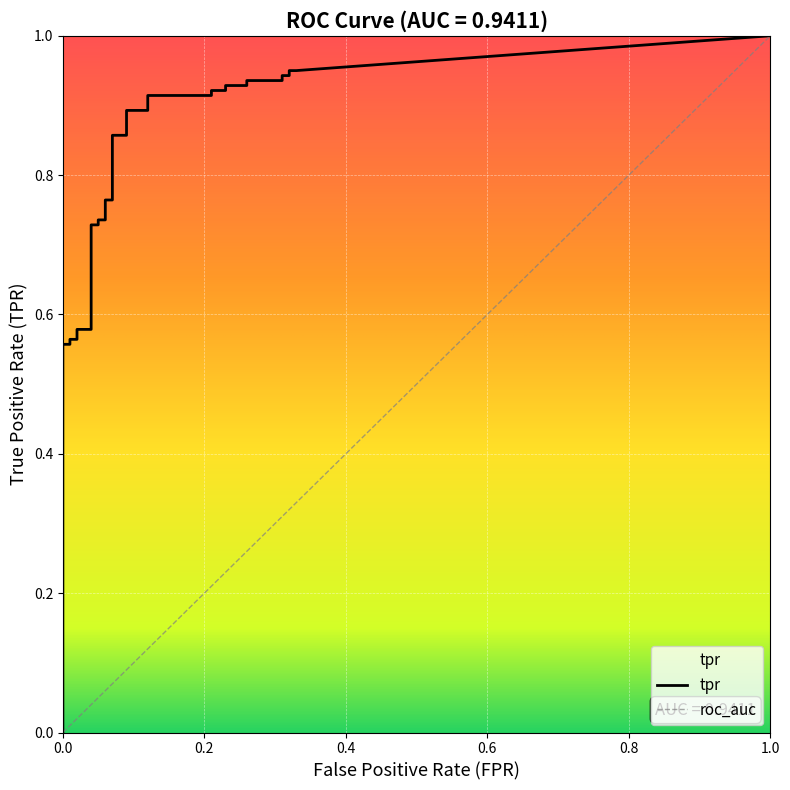

How many lines are shown in the chart?

2